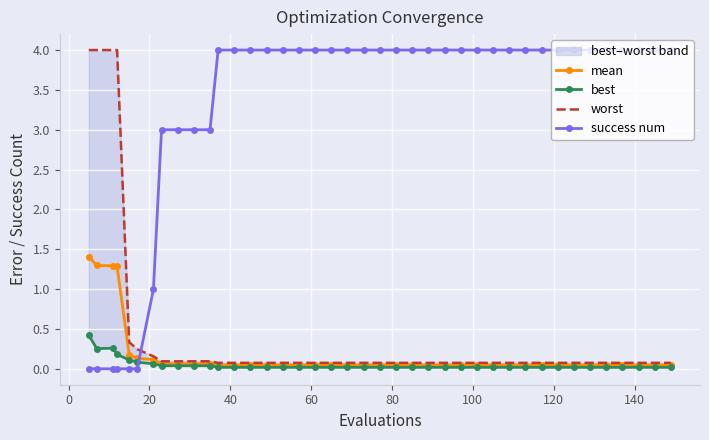

After their last crossing, which series has the higher values: mean or success num?

success num